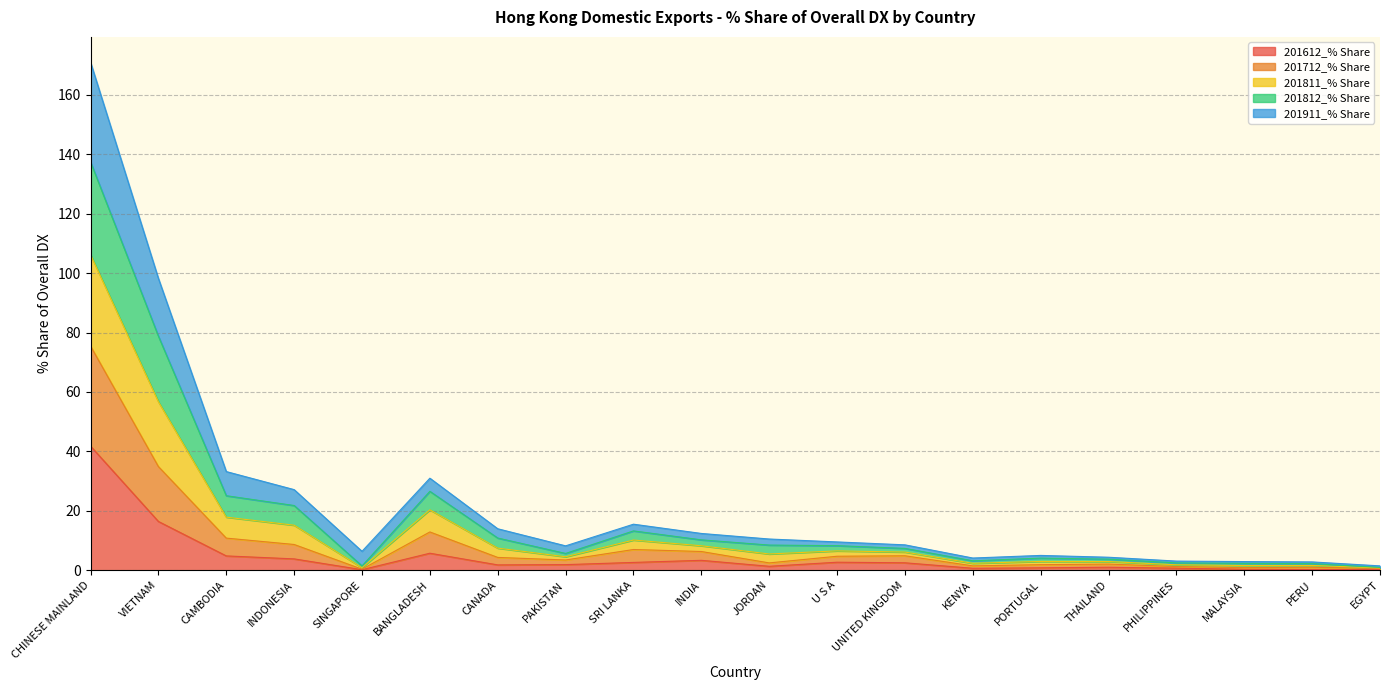

How many lines are shown in the chart?

5